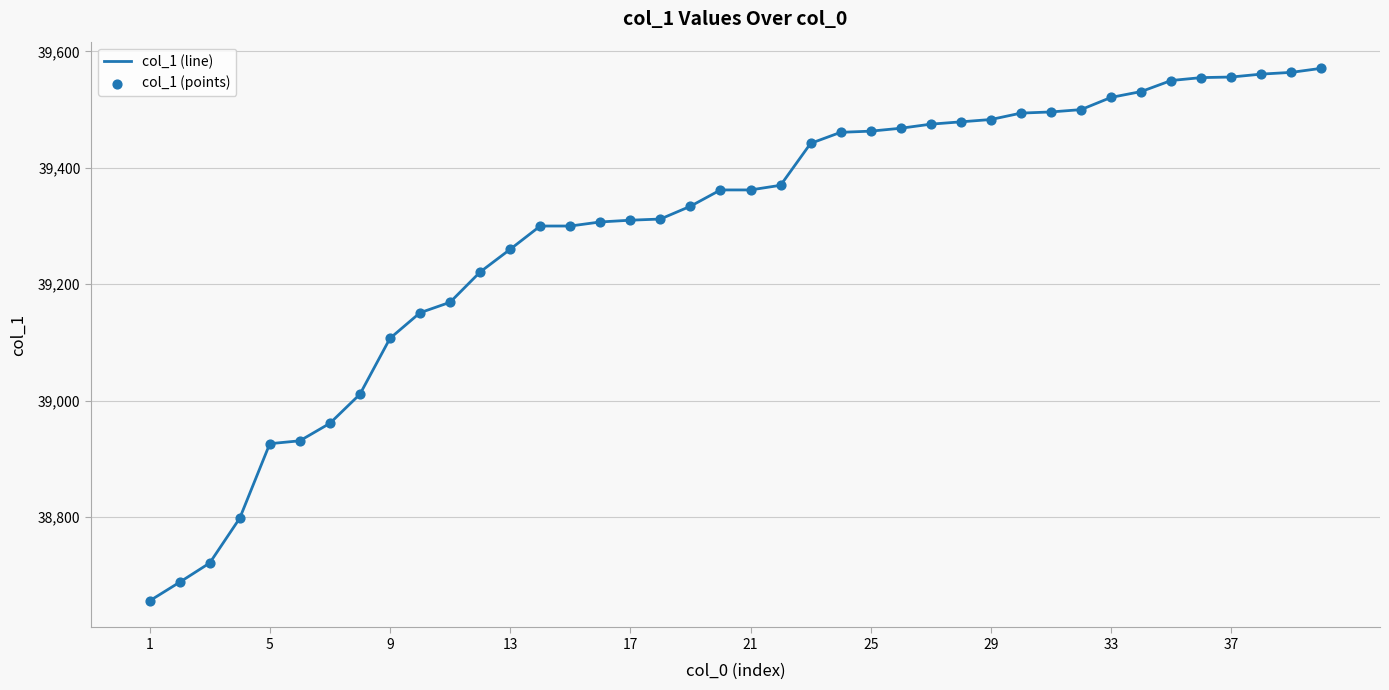

What is the maximum value shown in the chart?

39571